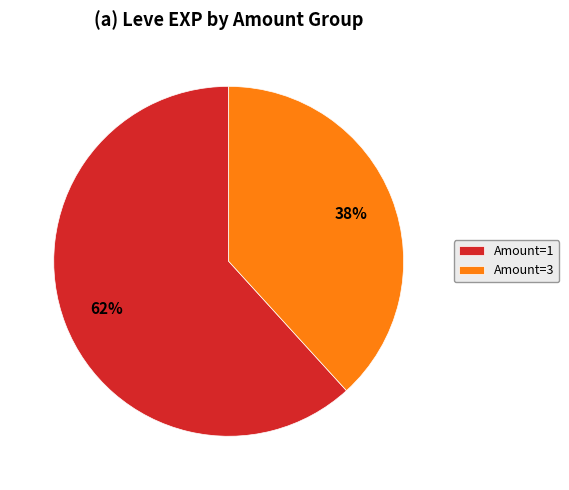

How many slices are in this pie chart?

2